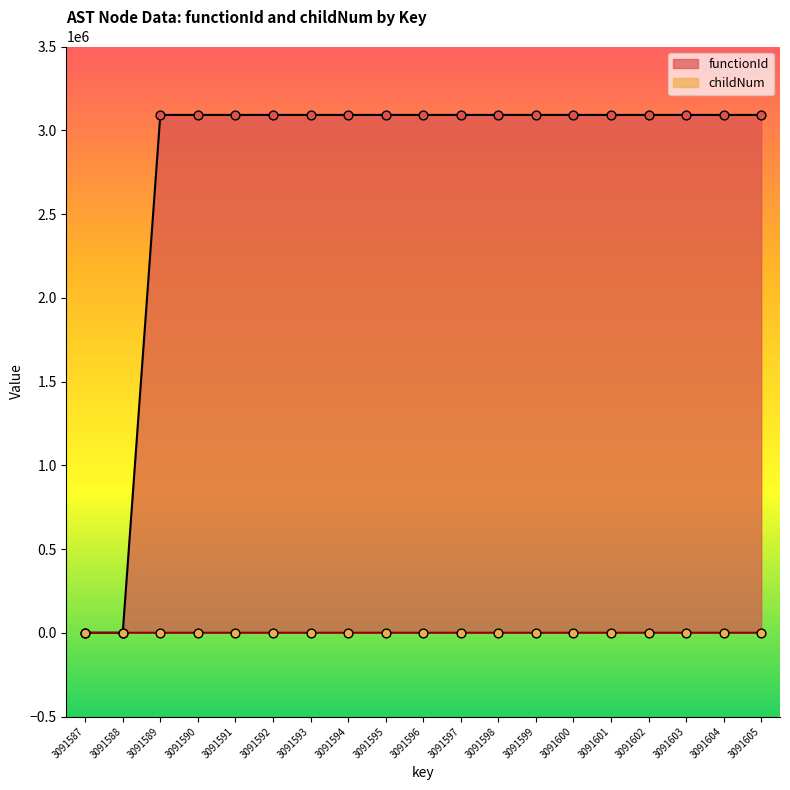

Is the value of childNum at 3091595 greater than the value of functionId at 3091599?

No